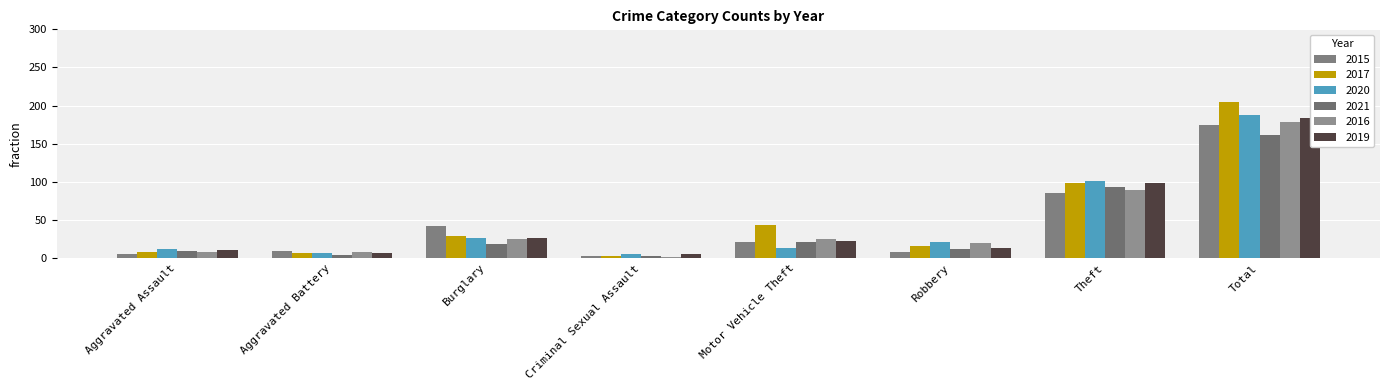

What are all the series names shown in the legend?

2015, 2017, 2020, 2021, 2016, 2019